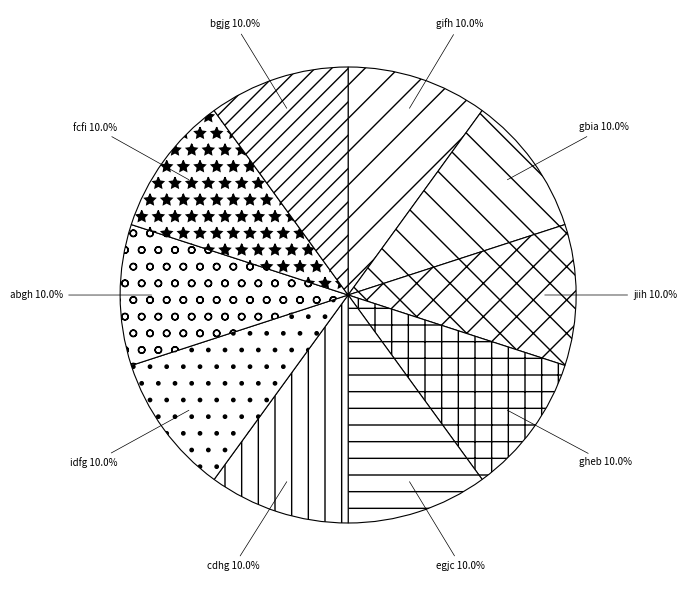

Does gheb account for over 50% of the chart?

No